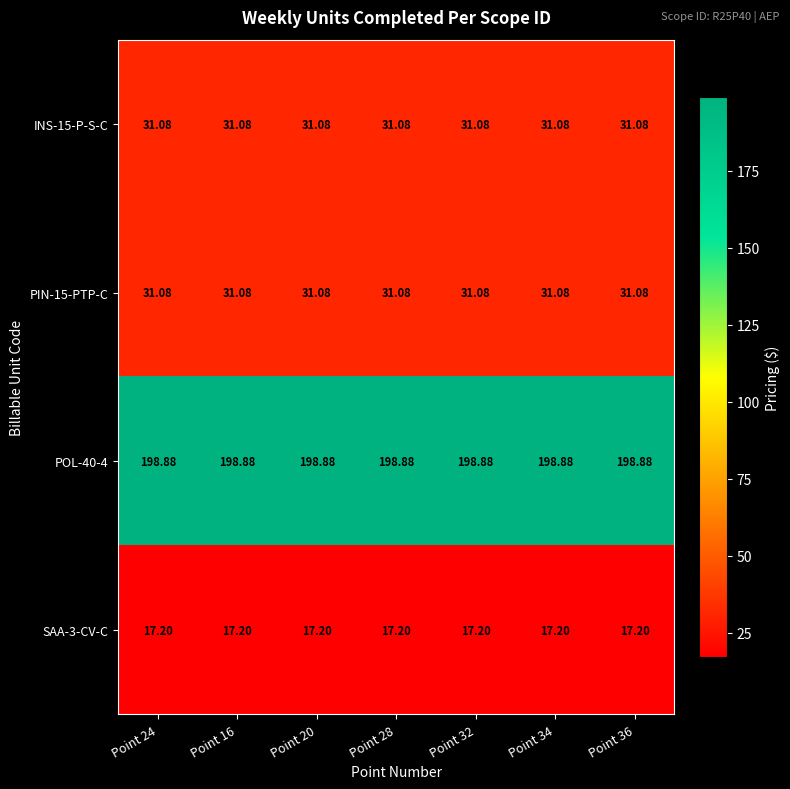

Which label corresponds to the largest value in the chart?

Point 24